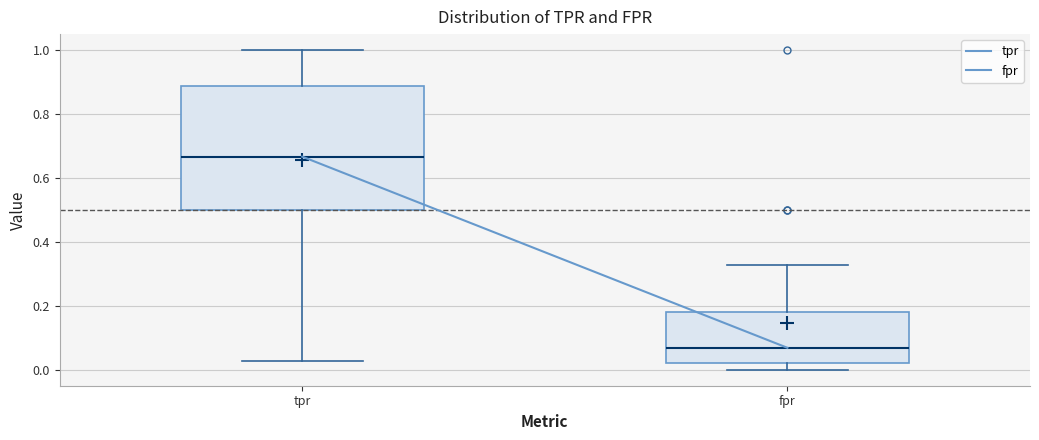

Comparing the boxes themselves (not the whiskers), which one is the tallest?

tpr